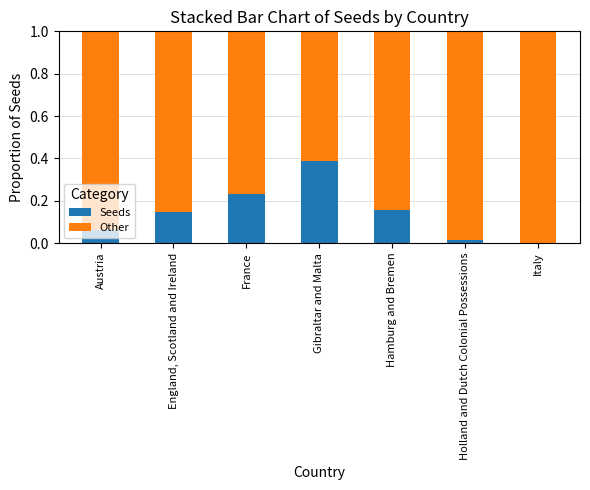

Is it true that Seeds equals 0.2 at England, Scotland and Ireland?

False